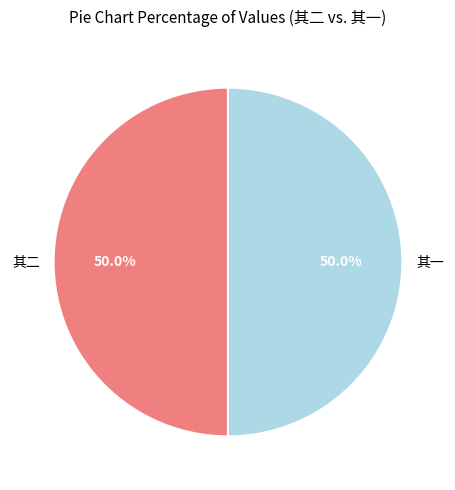

Approximately how many times larger is the value at 其二 compared to 其一?

1.0